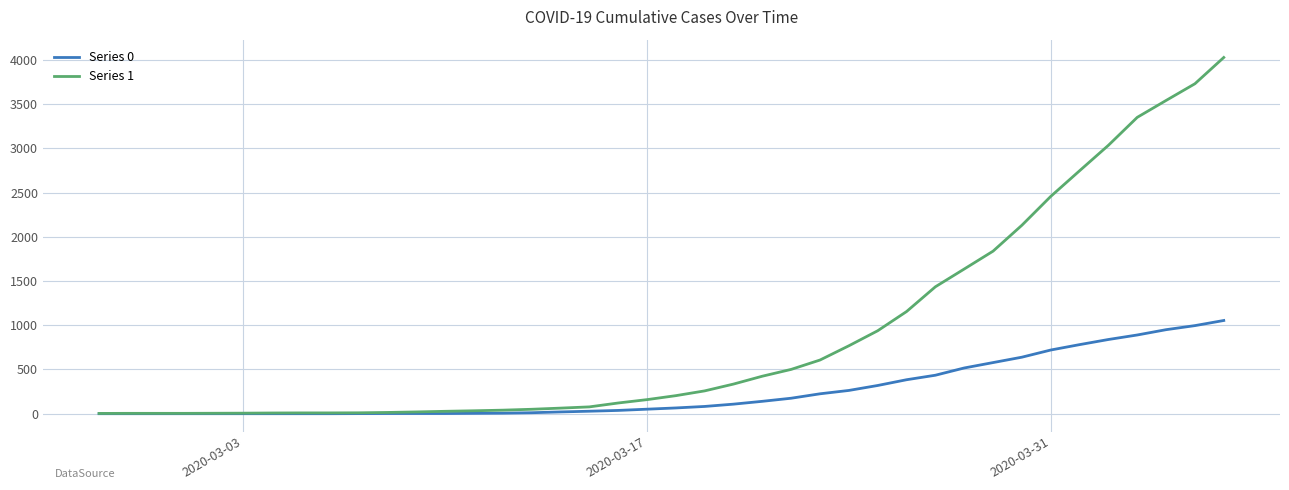

Which series has the largest range (max minus min)?

Series 1